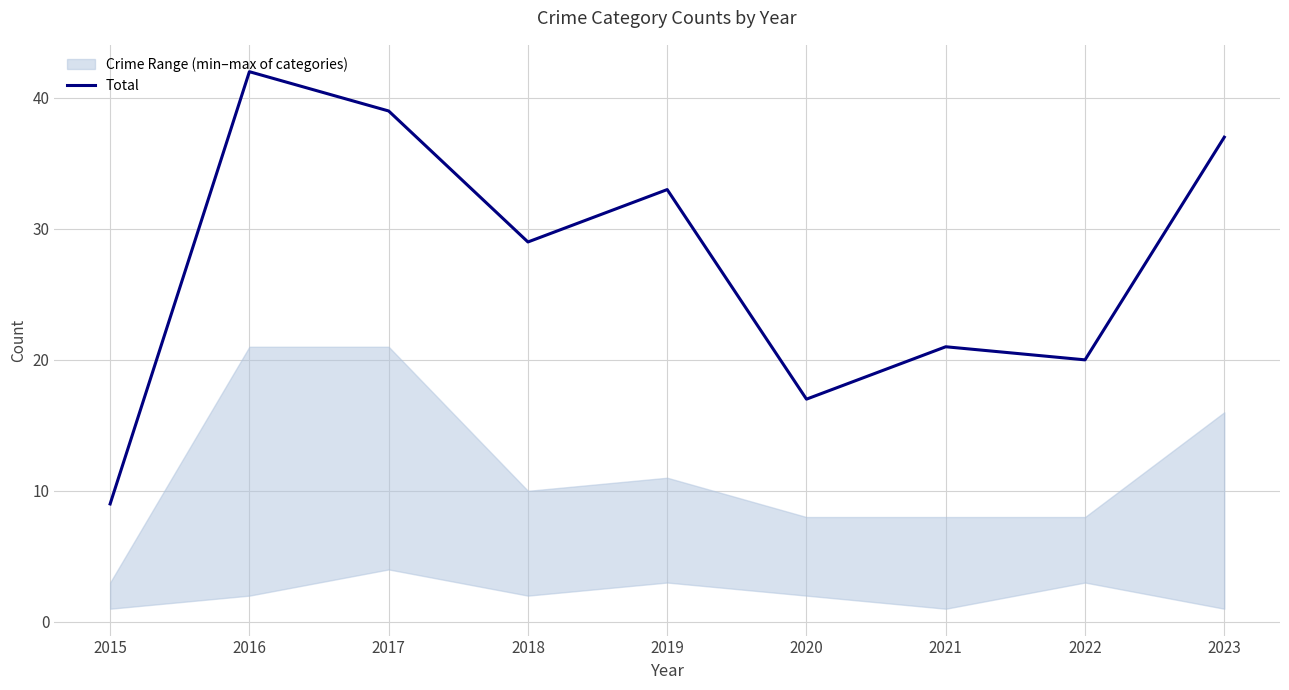

The value at 2023 is 9. True or false?

False